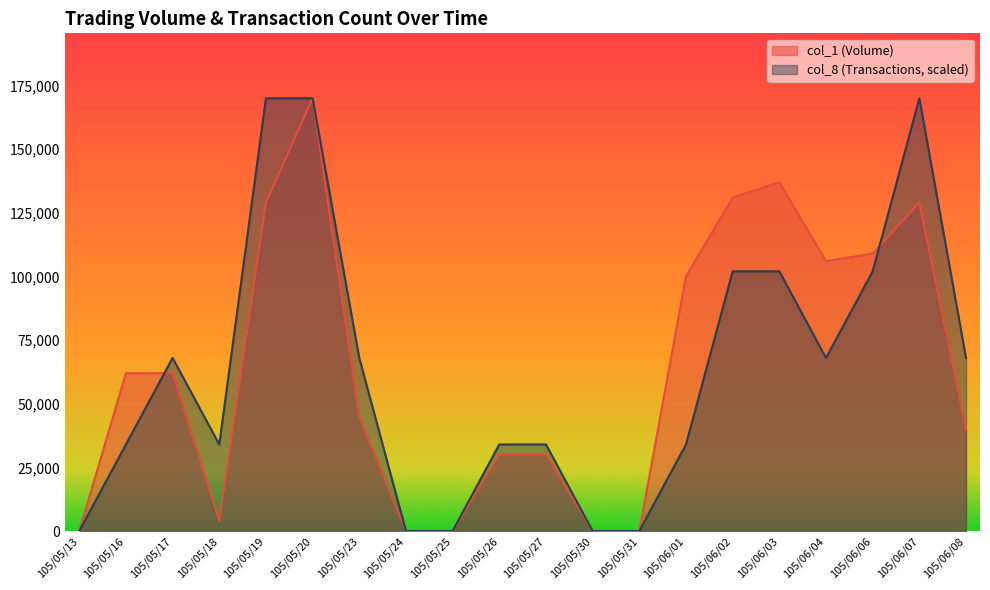

How many lines are shown in the chart?

2